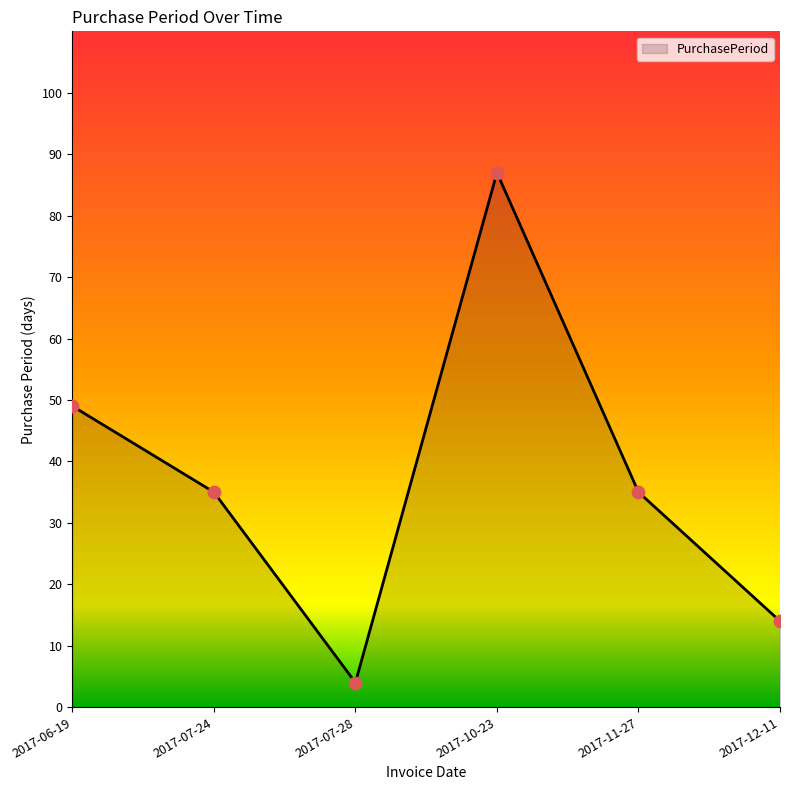

What is the change in value from 2017-07-24 to 2017-12-11?

-21